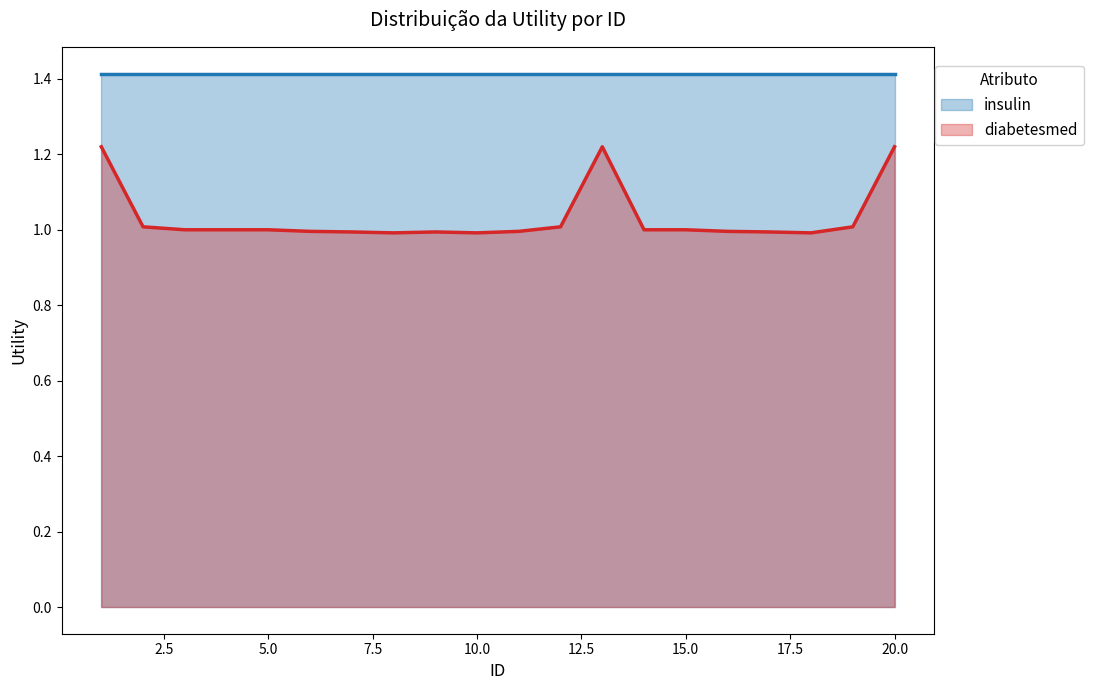

List the labels in order of value, smallest first.

8, 10, 18, 7, 9, 17, 6, 11, 16, 3, 4, 5, 14, 15, 2, 12, 19, 1, 13, 20